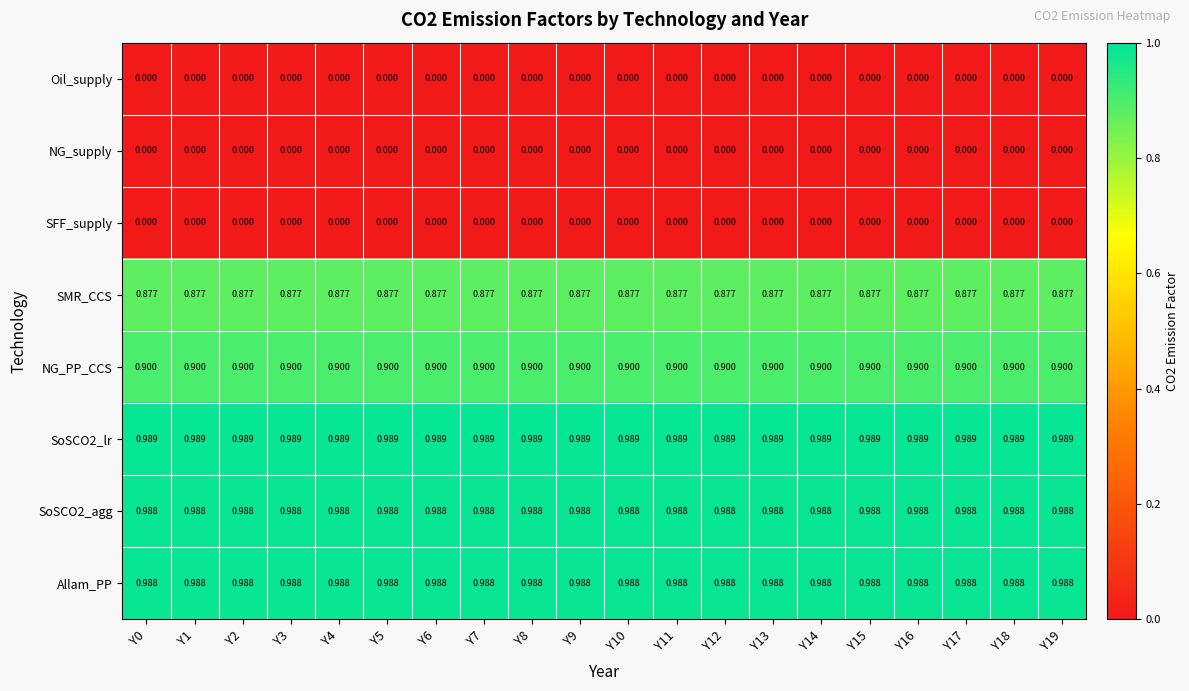

What is the spread (max minus min) of values at Y13?

1.0